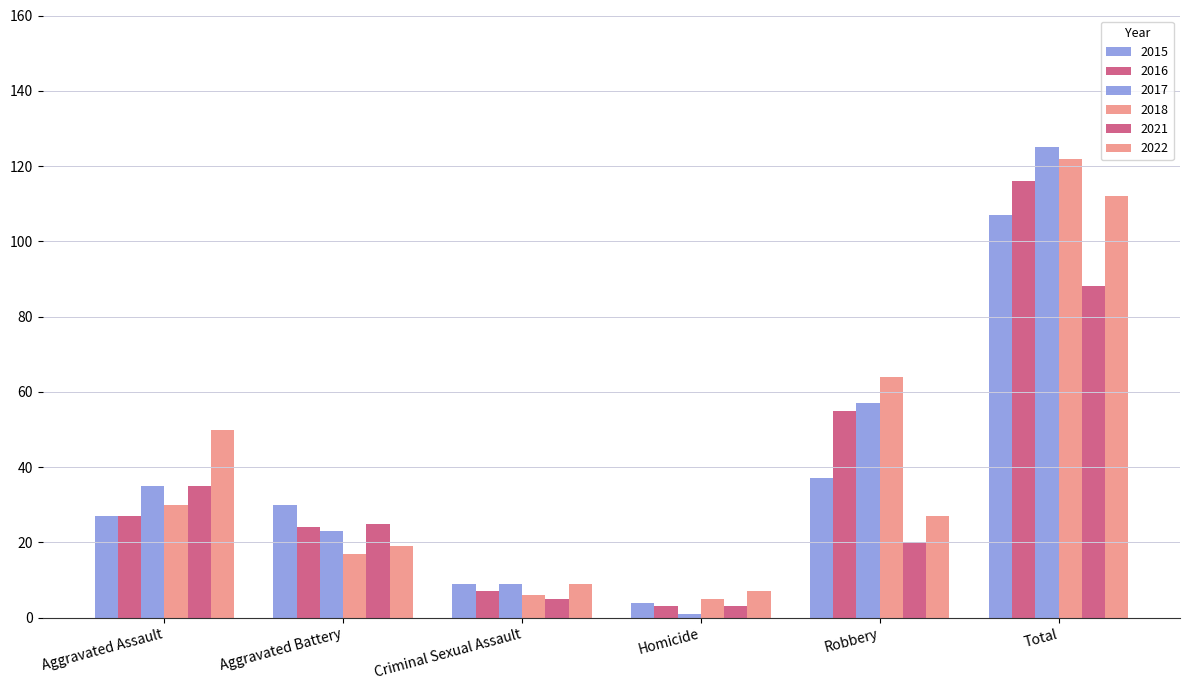

What is the sum of all 2022 values?

224